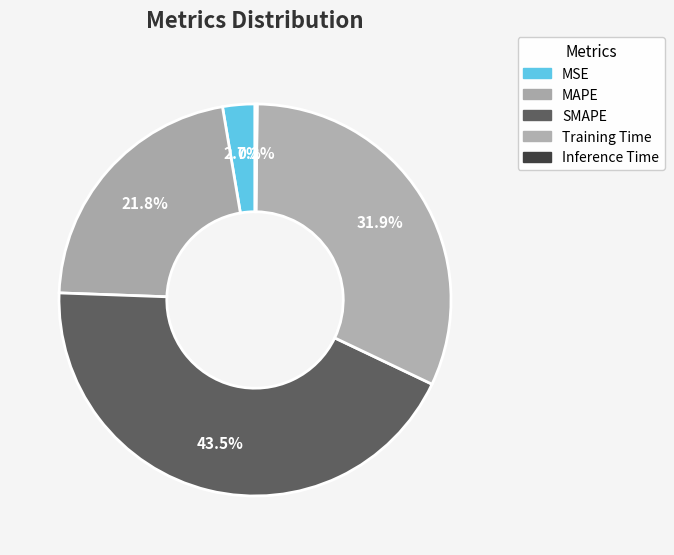

How many slices are in this pie chart?

5